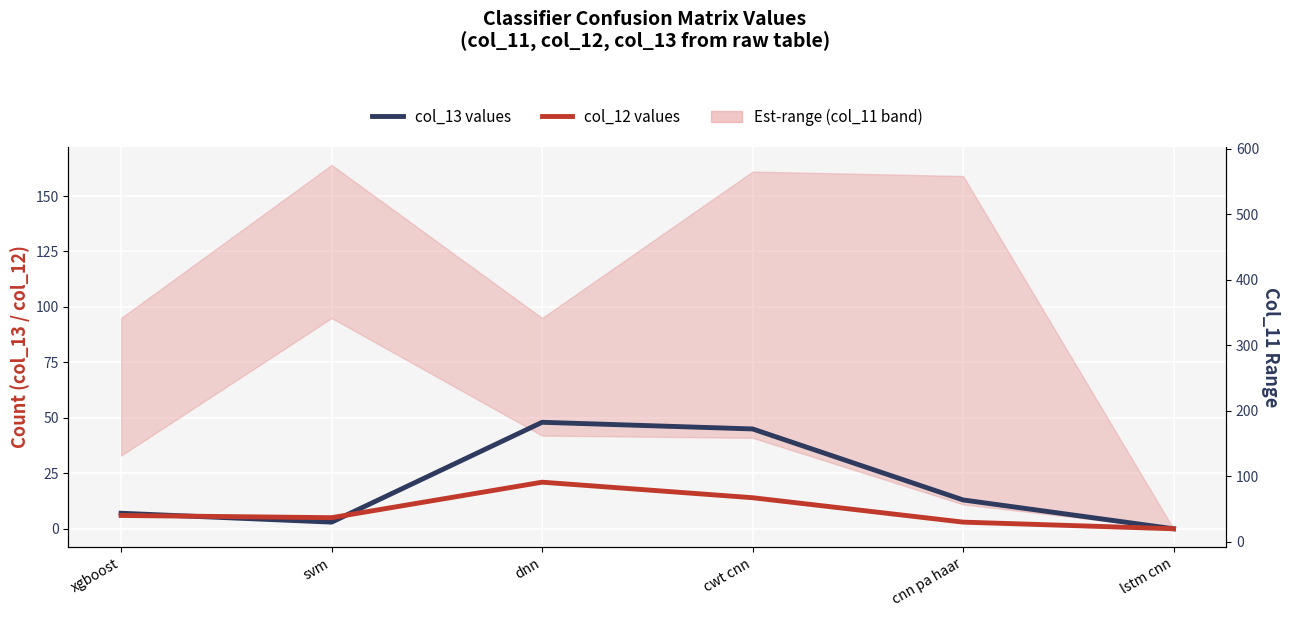

What is the difference between the col_12 values values at dnn and lstm cnn?

21